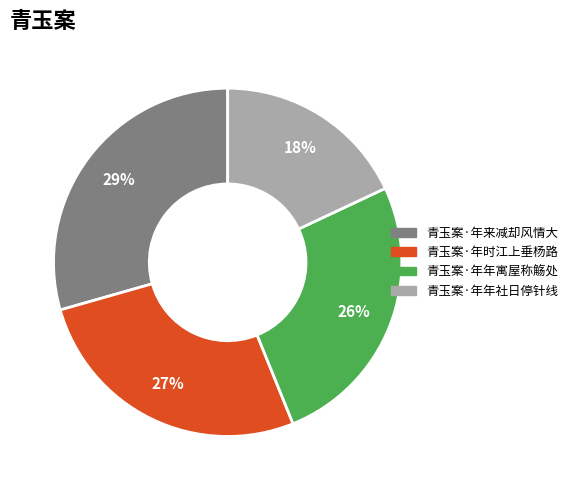

Is there any slice that represents more than half of the pie?

No